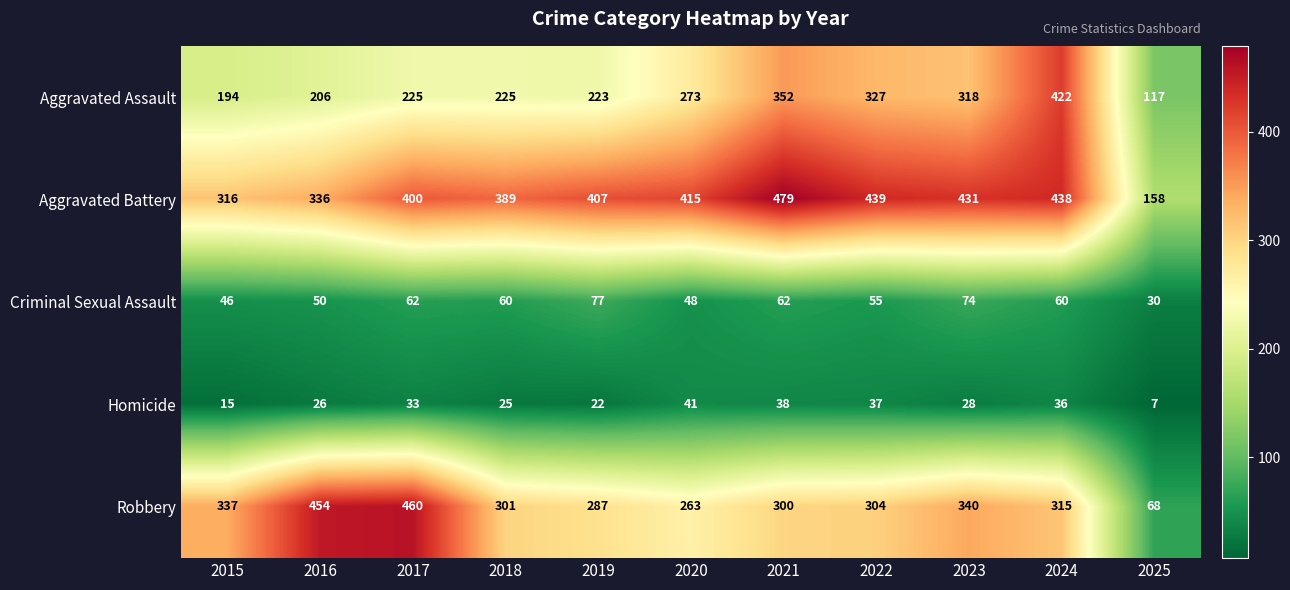

The Aggravated Assault series shows 172 at 2021. True or false?

False